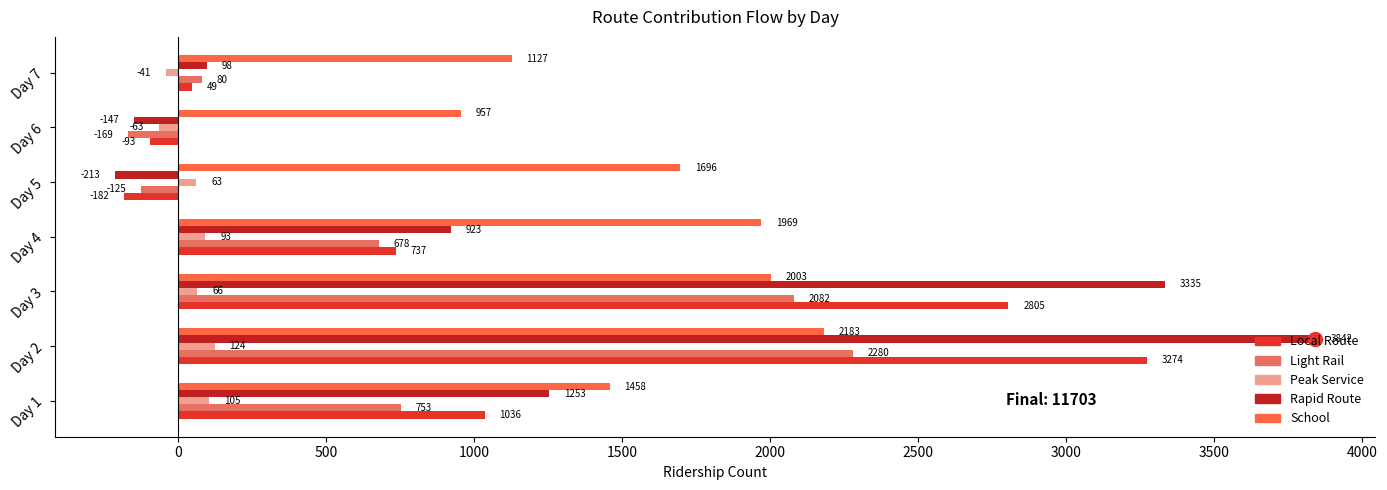

How many data points in Peak Service are less than 66?

3